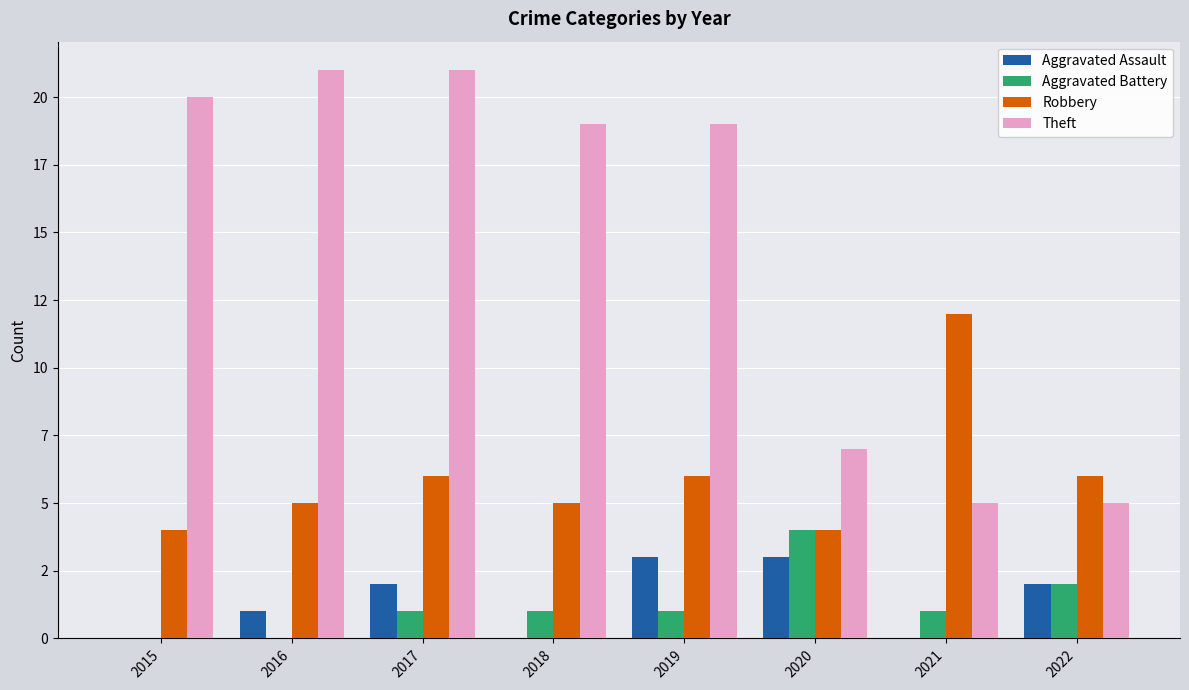

What is the sum of all Aggravated Battery values?

10